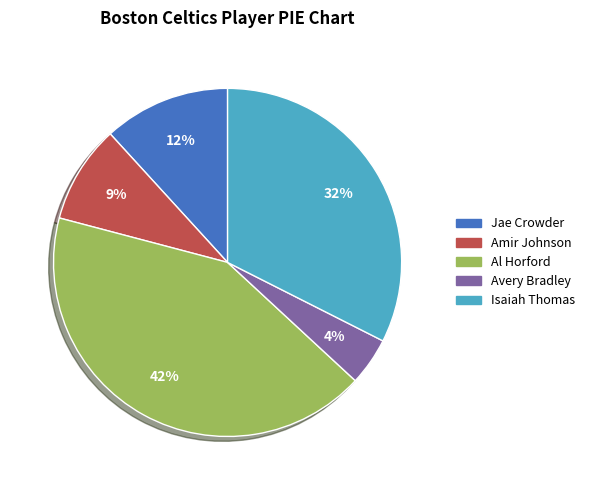

To the nearest percent, what is the difference between the largest and smallest slice percentages?

38%